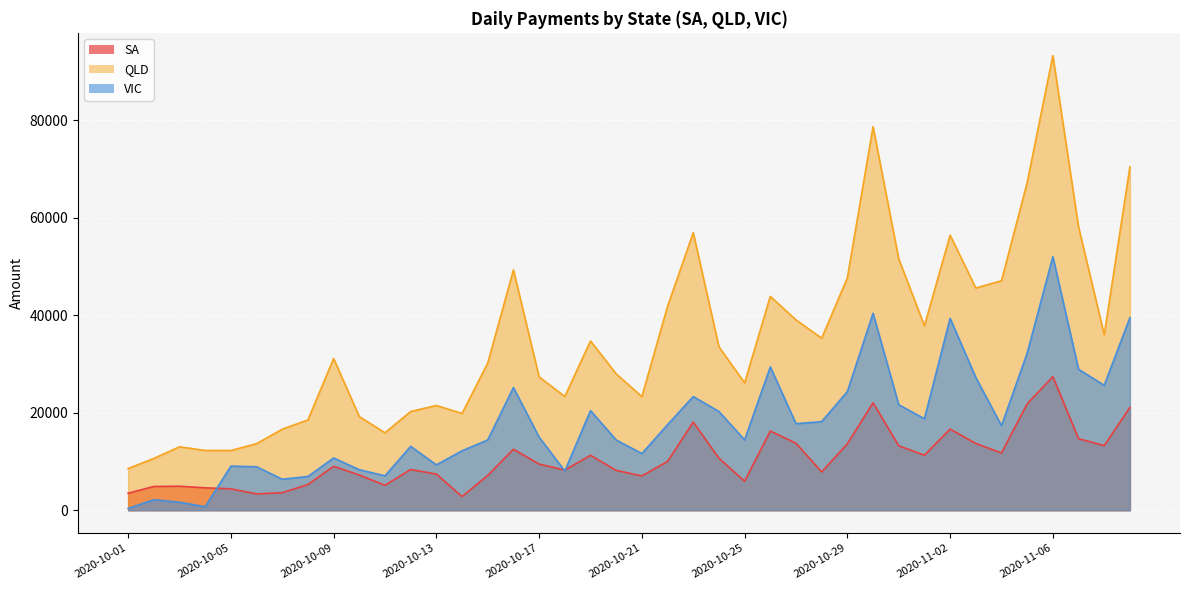

True or false: VIC and SA intersect in this chart.

True